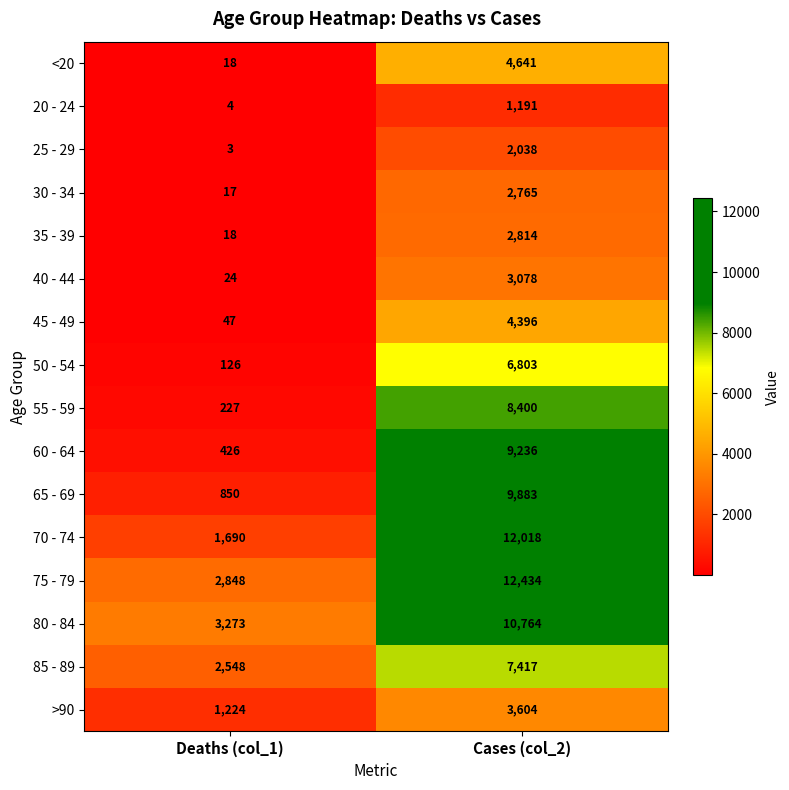

Read the 60 - 64 value at Cases (col_2), to the nearest 50.

9250